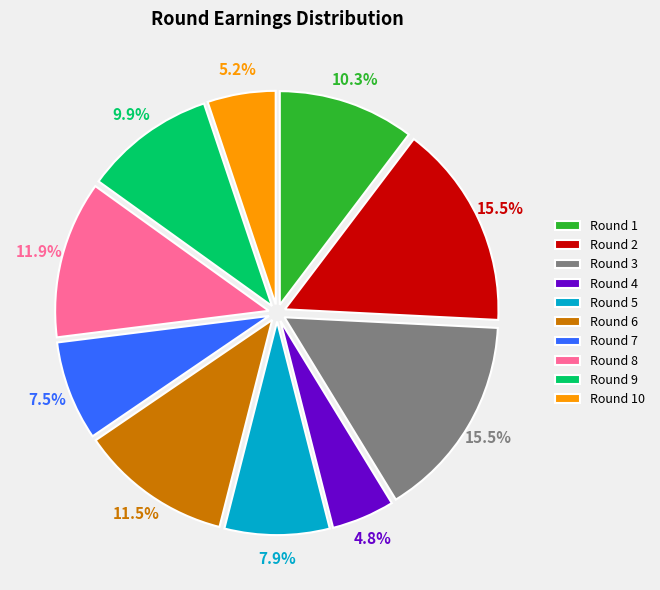

How many segments does this pie chart have?

10